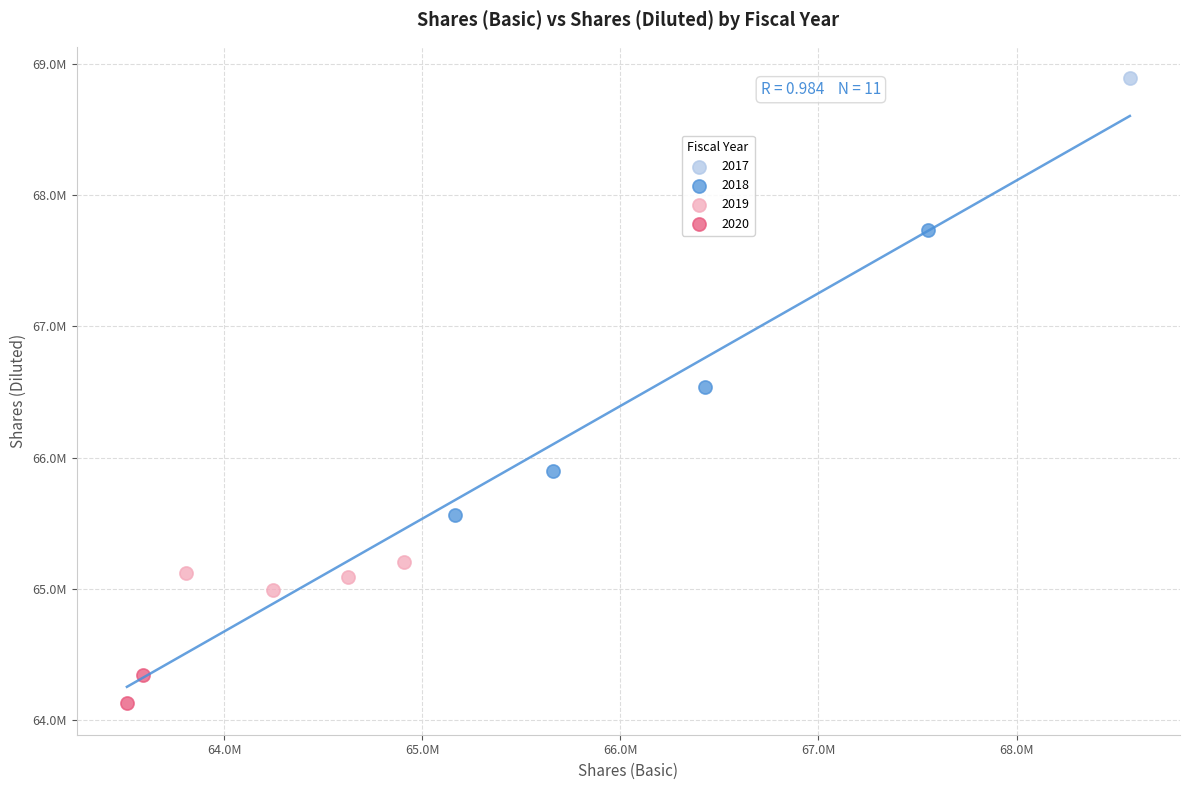

What are all the series names shown in the legend?

2017, 2018, 2019, 2020